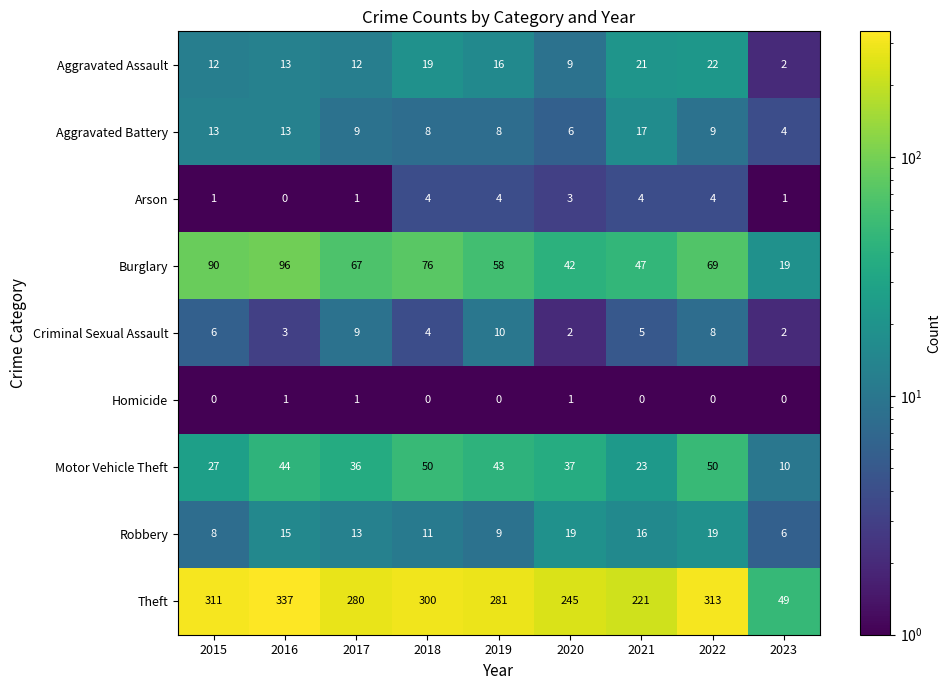

Where does the Motor Vehicle Theft series first go above 37?

2016